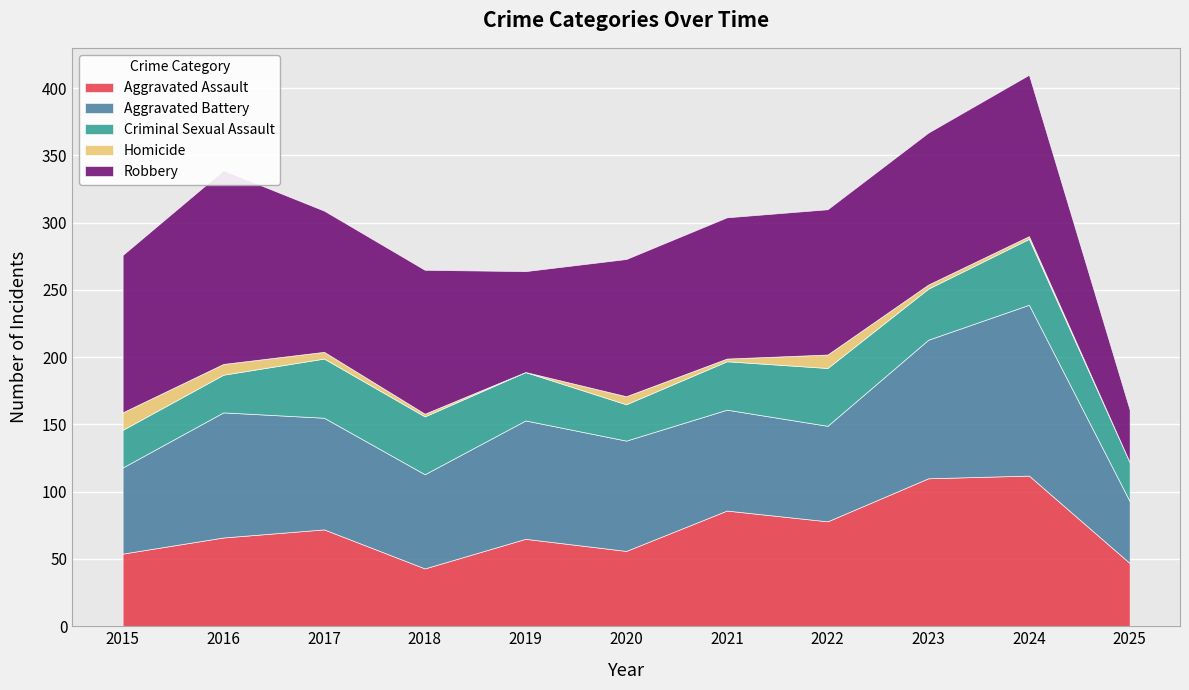

At which label is Aggravated Battery closest to 86?

2019